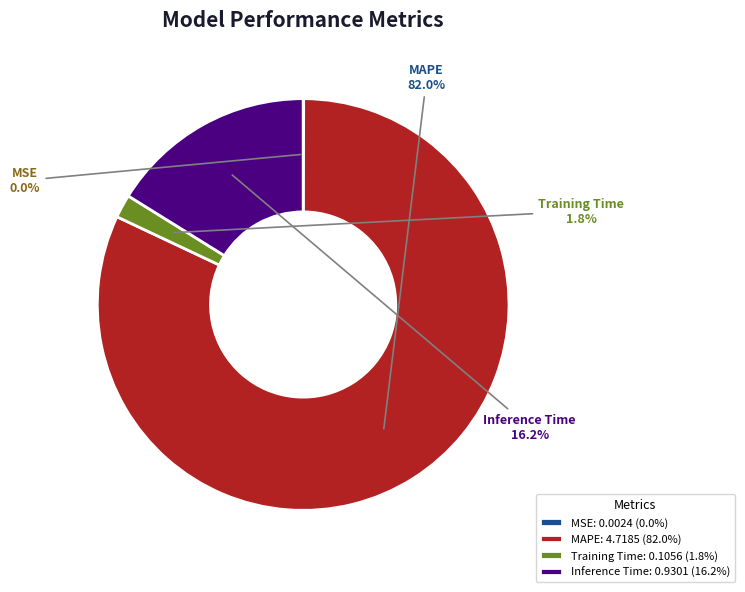

What percentage is the Training Time slice, to the nearest percent?

2%